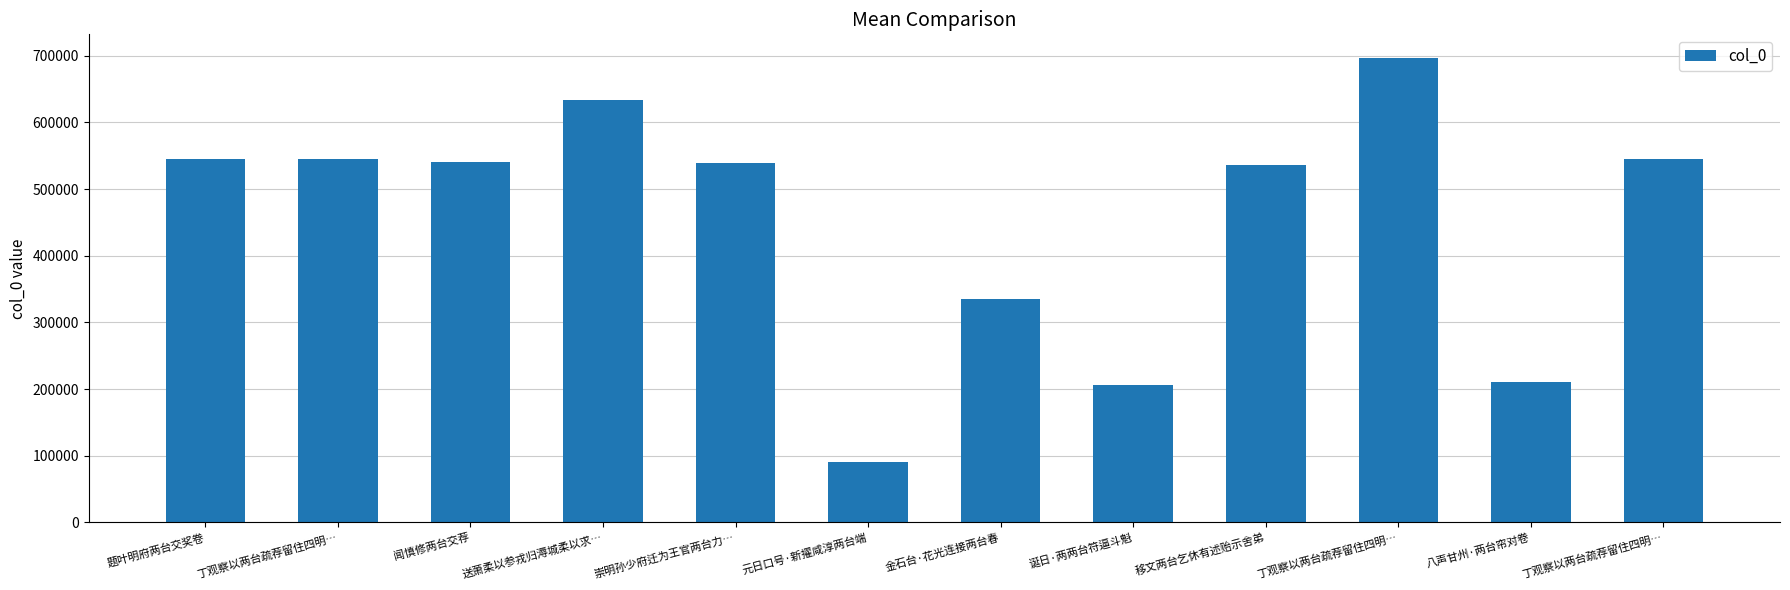

What is the ratio of the value at 丁观察以两台疏荐留住四明… to the value at 丁观察以两台疏荐留住四明…?

1.3